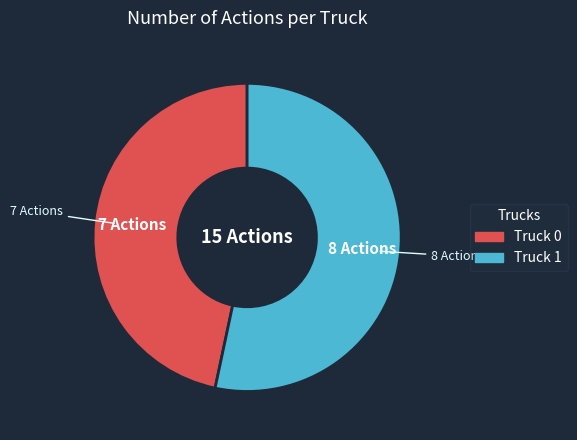

Which category has the smallest portion of the pie?

Truck 0